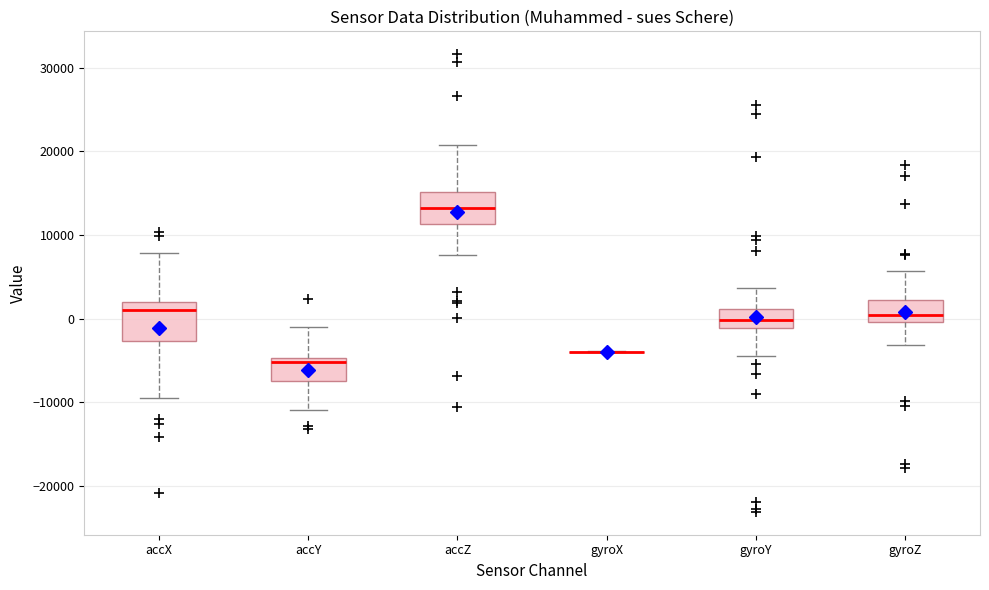

Where is the lower edge of the box for gyroY on the y-axis? The values are not printed on the chart, so give them approximately, as read against the axis.

-1000